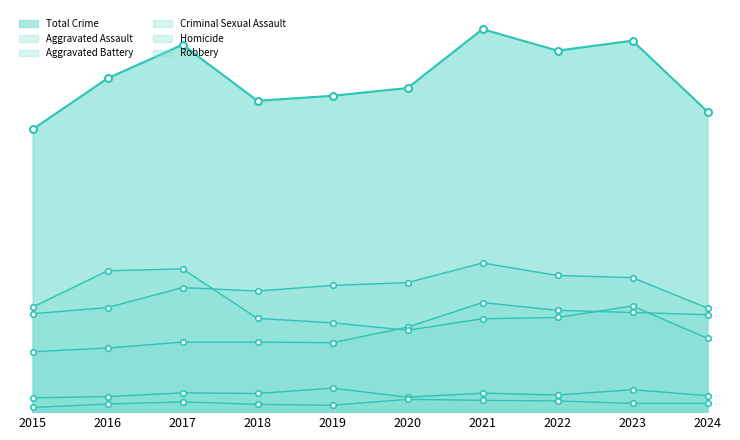

At which label does Homicide first exceed 28?

2017